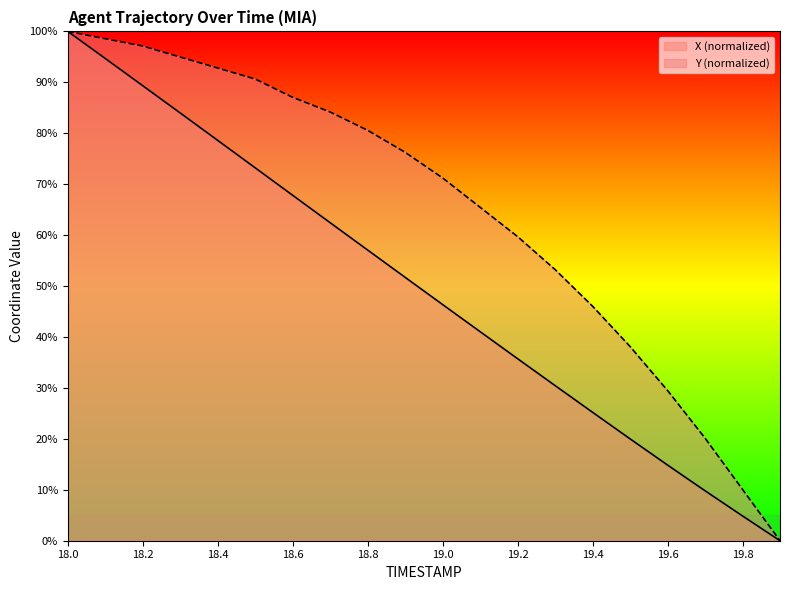

Where is X nearest to the value 50?

18.9